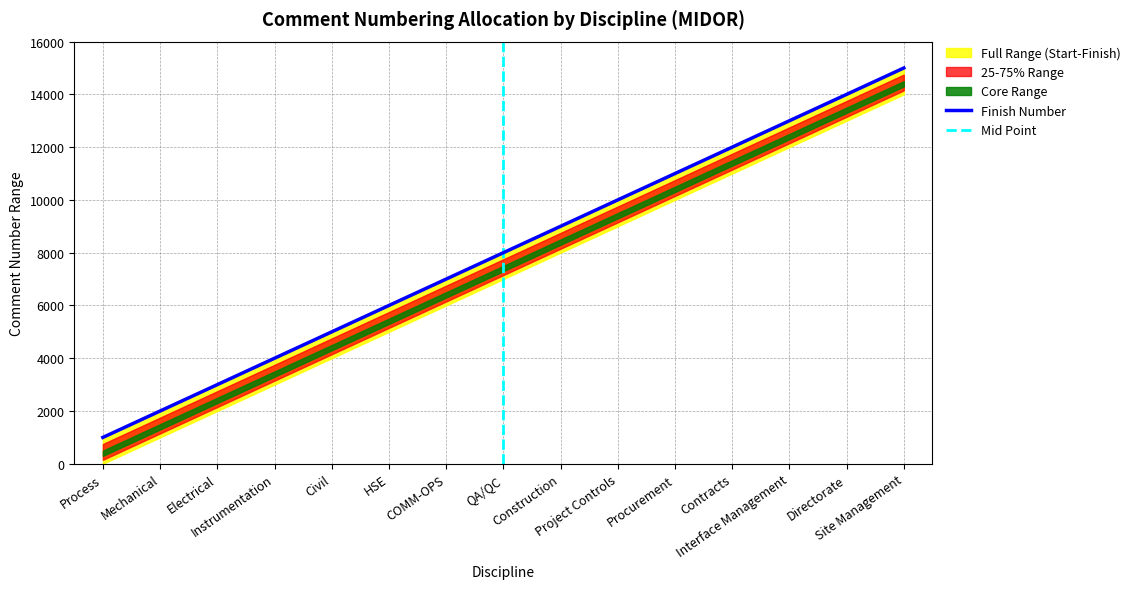

Reading left to right, extract all data points from this chart.

1000	2000	3000	4000	5000	6000	7000	8000	9000	10000	11000	12000	13000	14000	15000